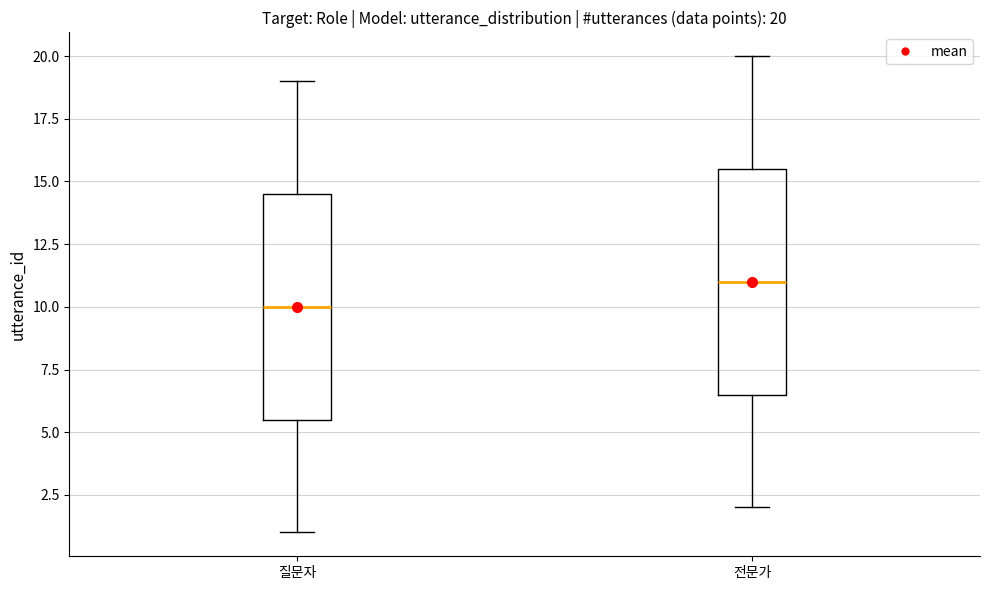

Which box has the highest median line?

전문가